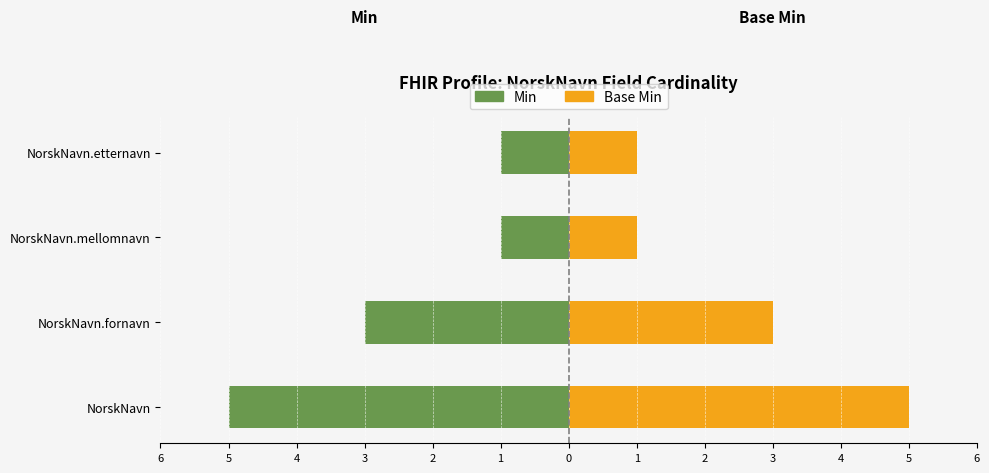

What is the difference between the maximum and minimum values in the Min series?

4